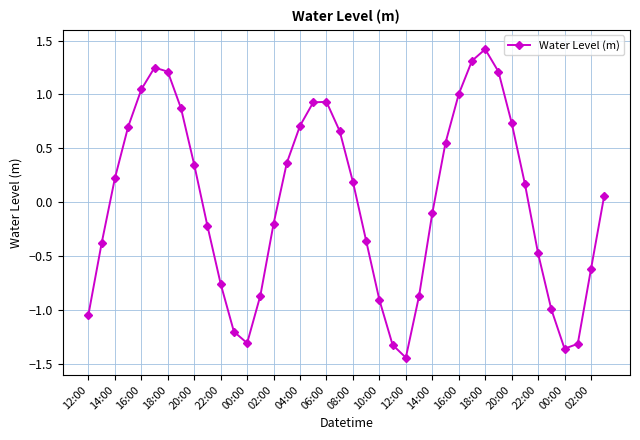

How many positive values are there?

21